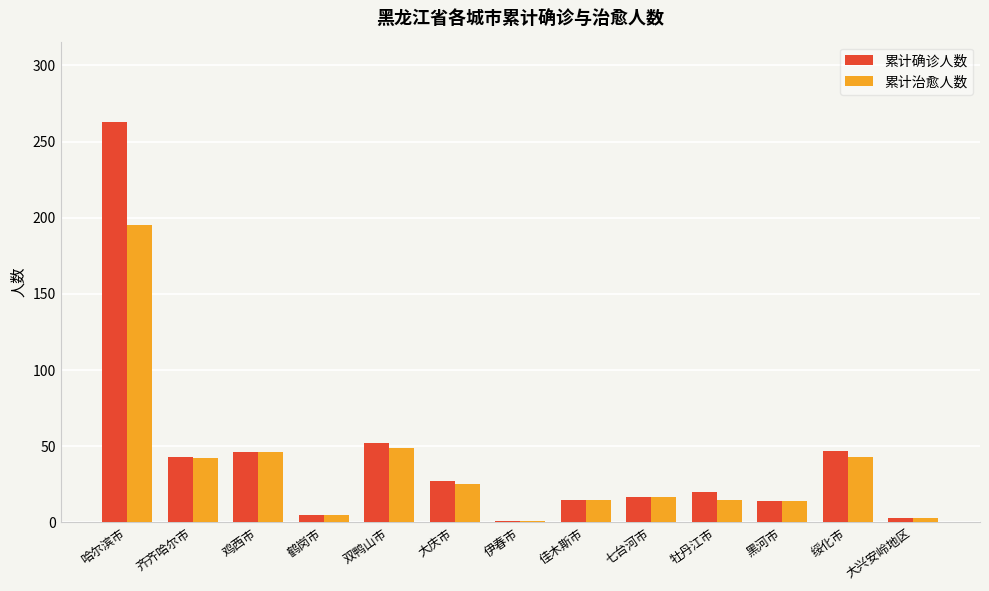

What is the average value of the 累计治愈人数 series?

36